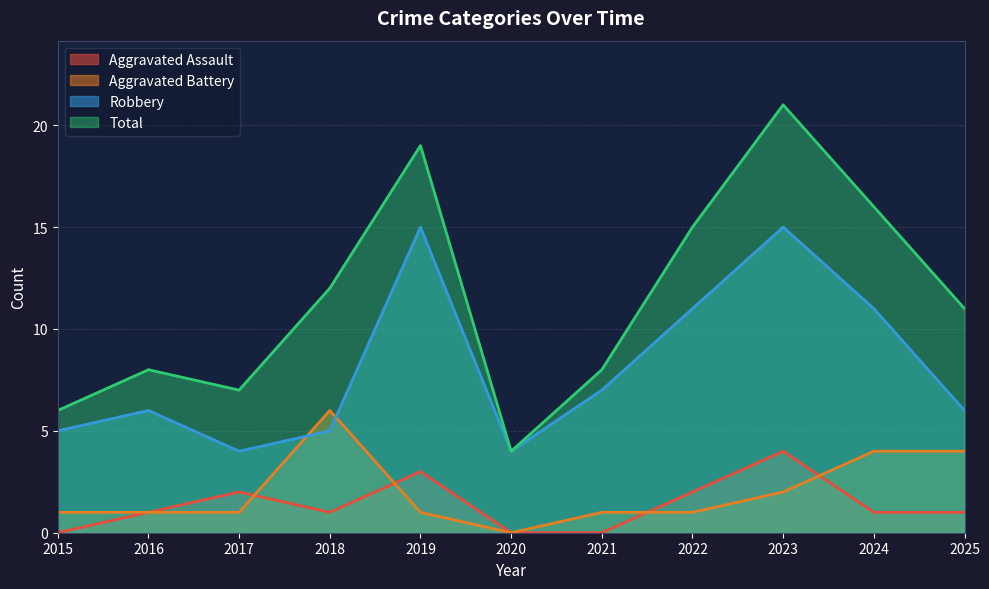

What is the difference between the highest and lowest values at 2021?

8